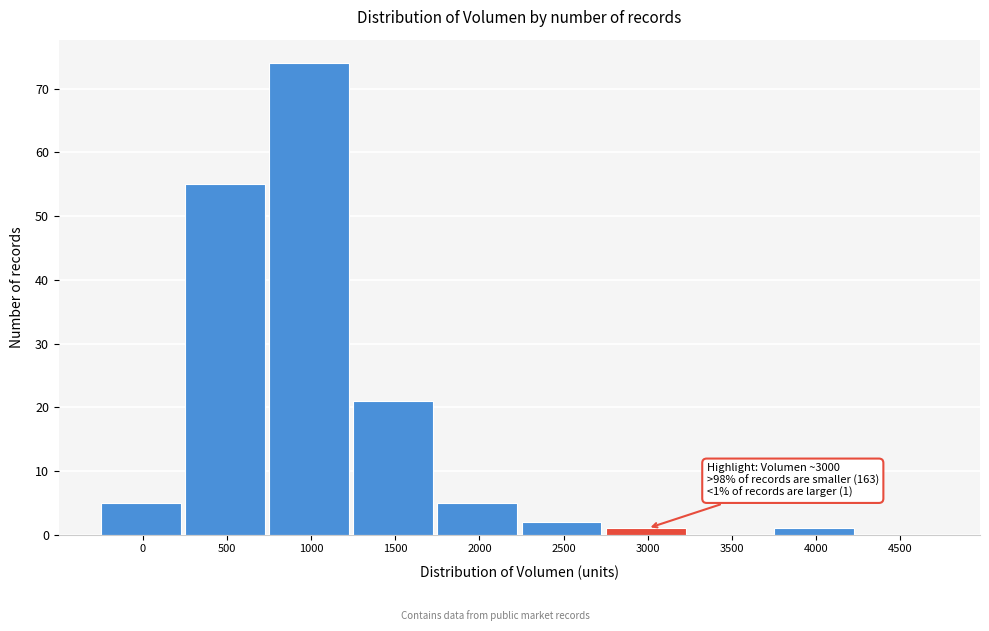

Reading right to left, extract all data points from this chart.

4500=0	4000=1	3500=0	3000=1	2500=2	2000=5	1500=21	1000=74	500=55	0=5